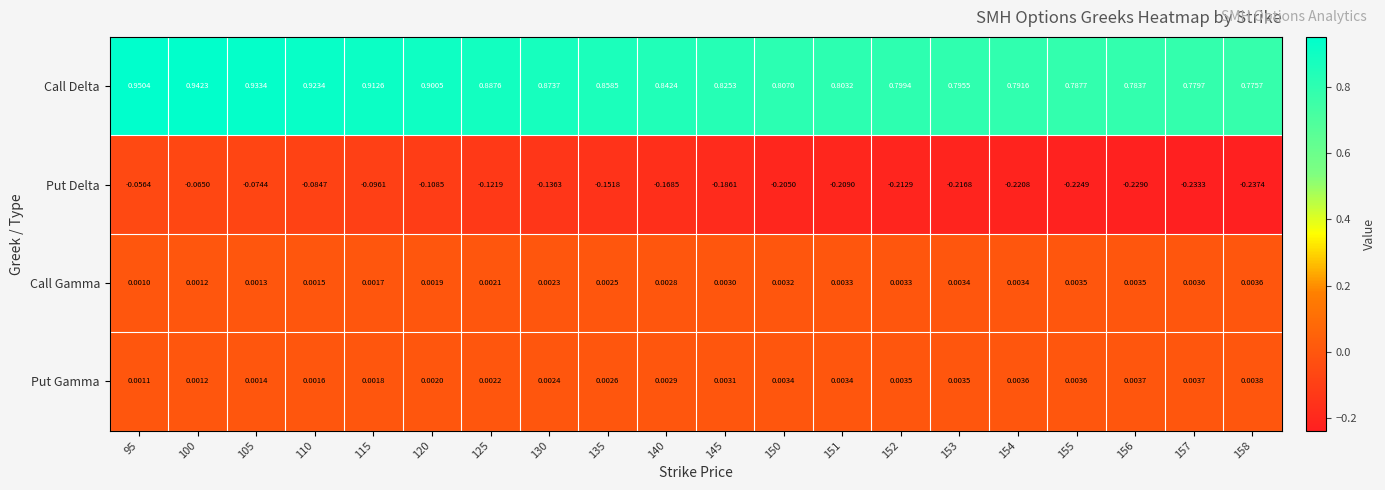

Which series has the largest total across all categories?

Call Delta